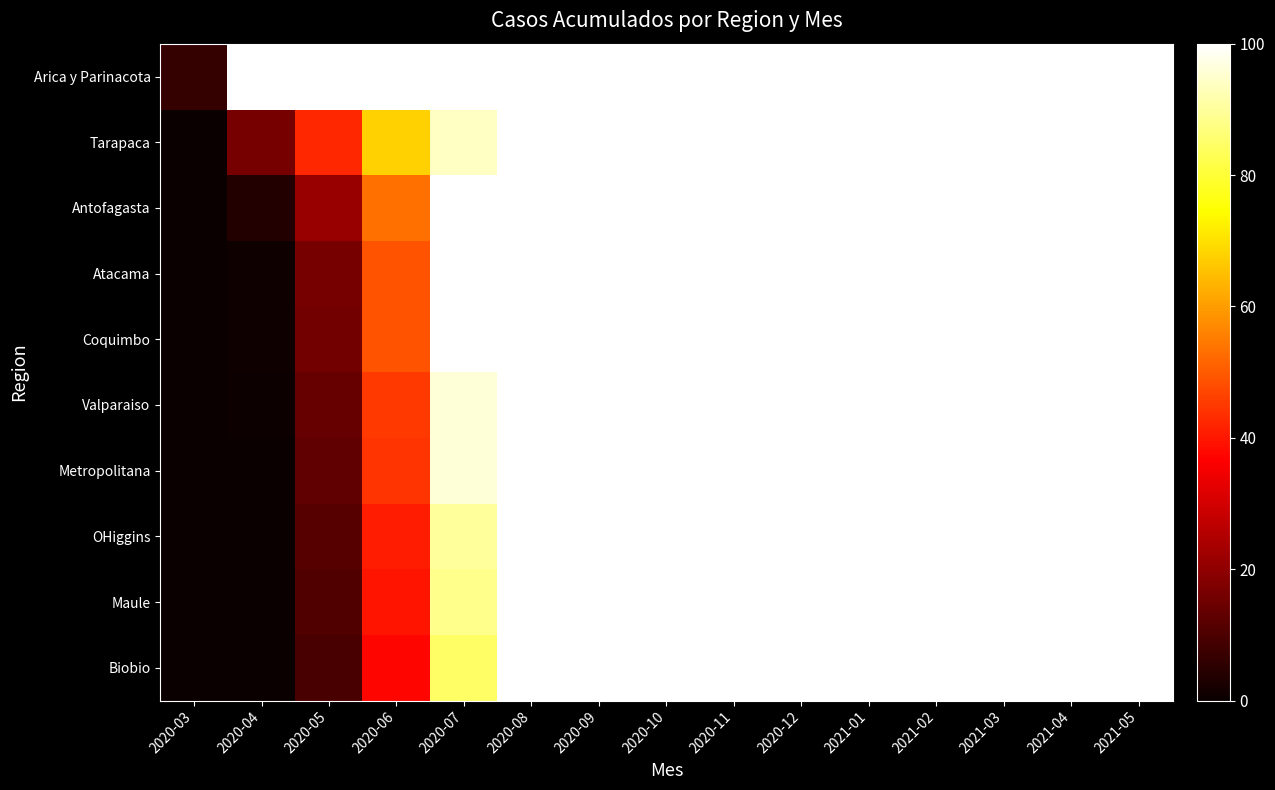

What is the spread (max minus min) of values at 2020-04?

100.0